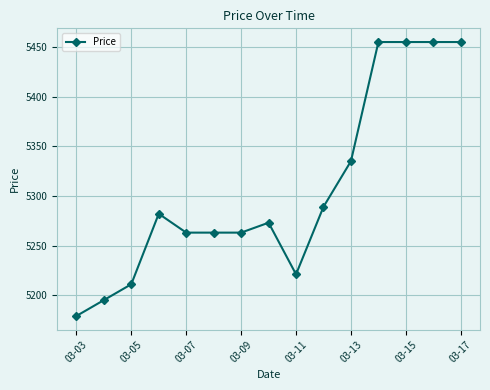

What is the value of the 6th point from the left?

5263